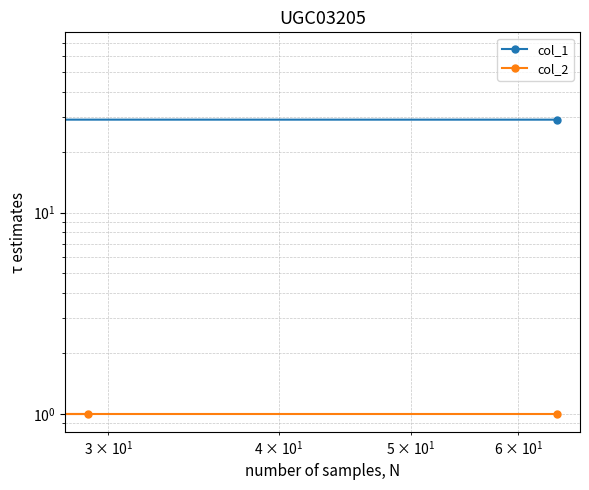

Which series has the widest spread of values?

col_1